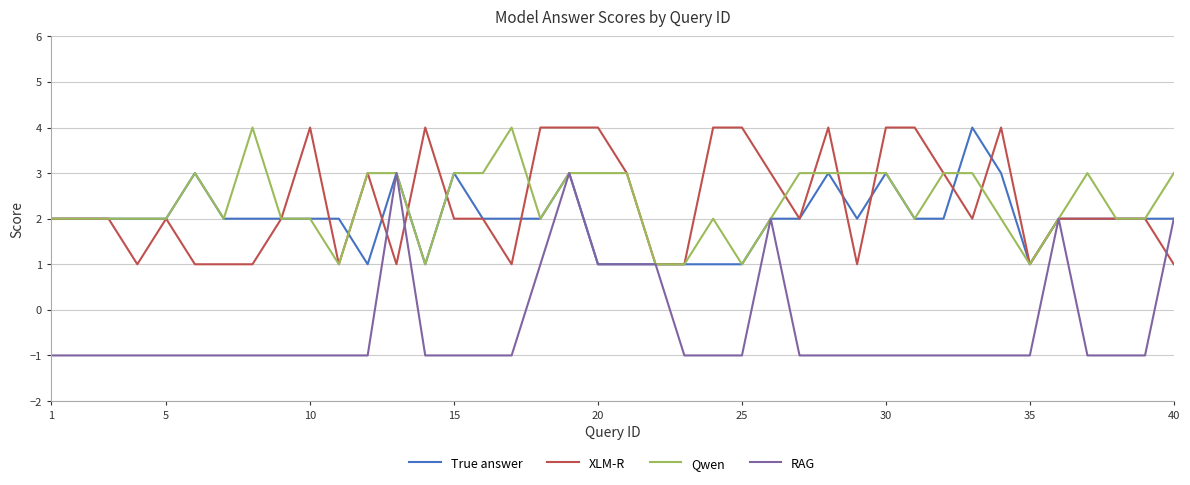

What is the greatest value displayed?

4